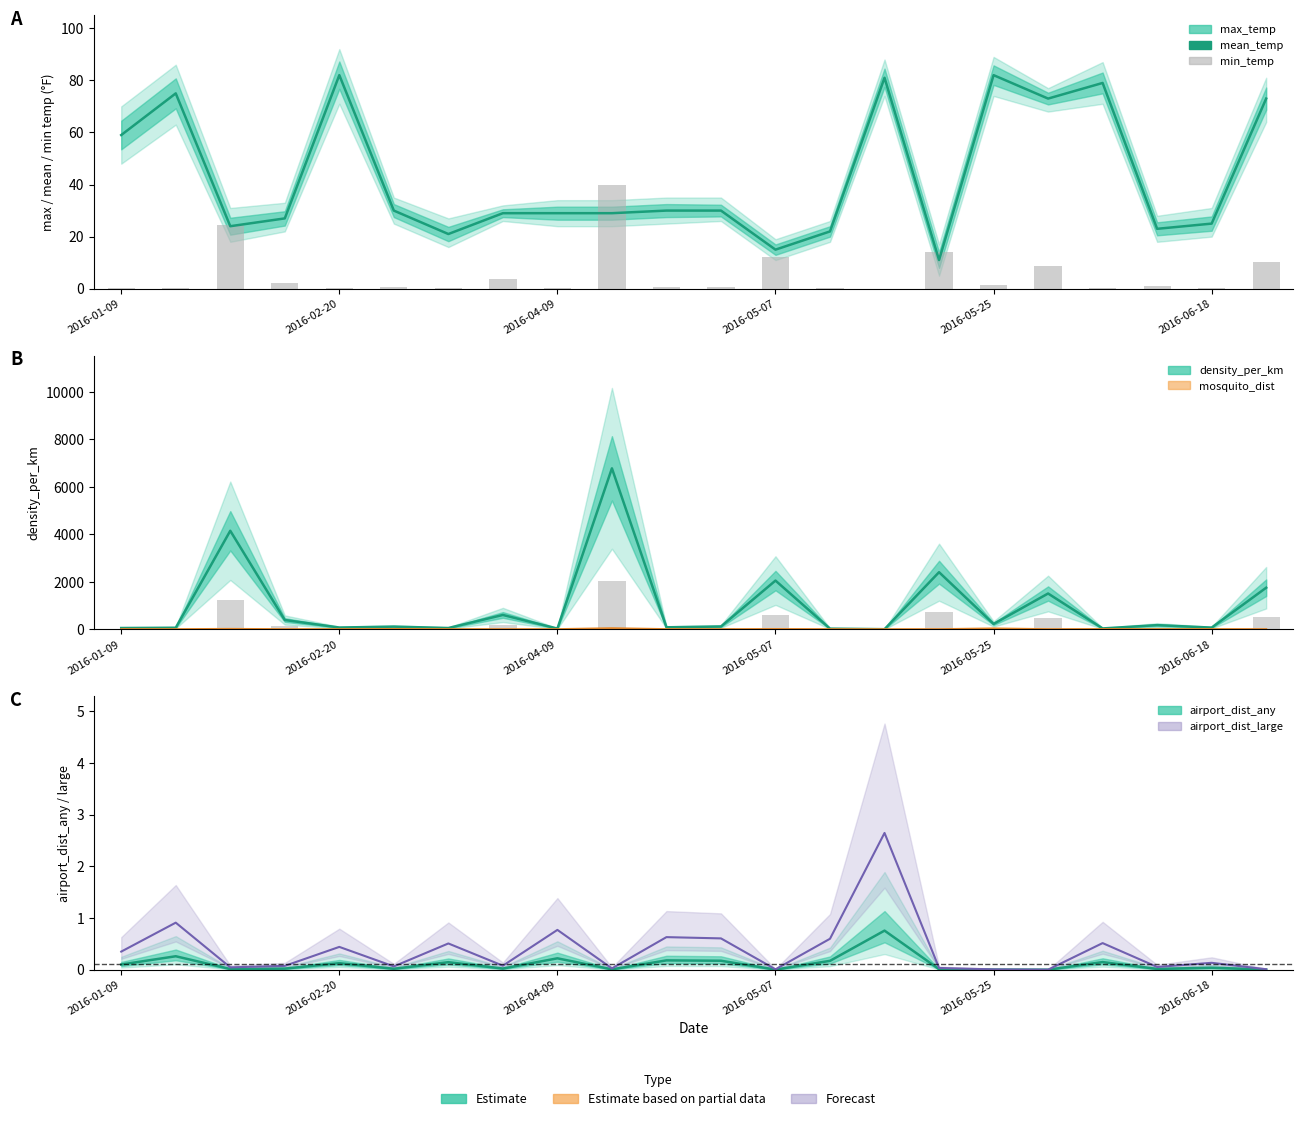

What is the sum of all airport_dist_large (line) values?

8.5